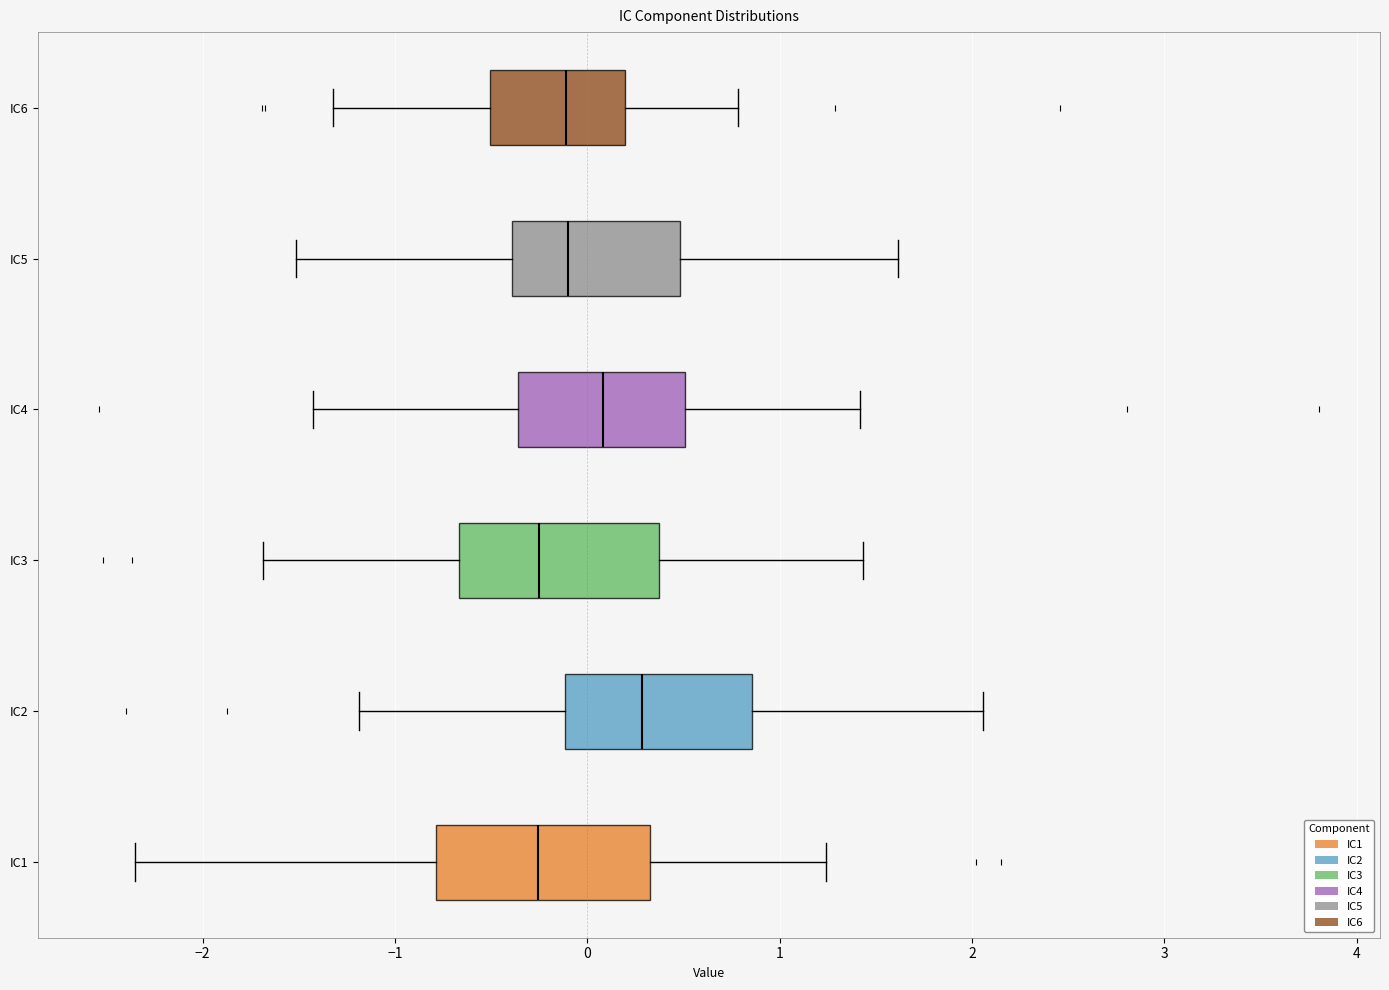

Reading bottom to top, read every box against the x-axis: the position of its median line, the range the box covers, and the ends of its whiskers. The values are not printed on the chart, so give them approximately, as read against the axis.

IC1: median -0.3, box -0.8 to 0.3, whiskers -2.4 to 1.2
IC2: median 0.3, box -0.1 to 0.9, whiskers -1.2 to 2.1
IC3: median -0.3, box -0.7 to 0.4, whiskers -1.7 to 1.4
IC4: median 0.1, box -0.4 to 0.5, whiskers -1.4 to 1.4
IC5: median -0.1, box -0.4 to 0.5, whiskers -1.5 to 1.6
IC6: median -0.1, box -0.5 to 0.2, whiskers -1.3 to 0.8